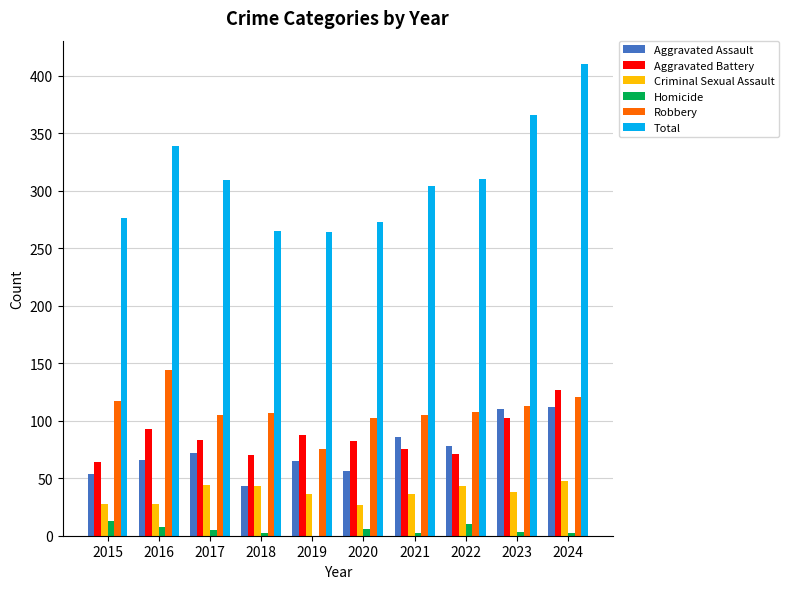

What is the sum of all Robbery values?

1097